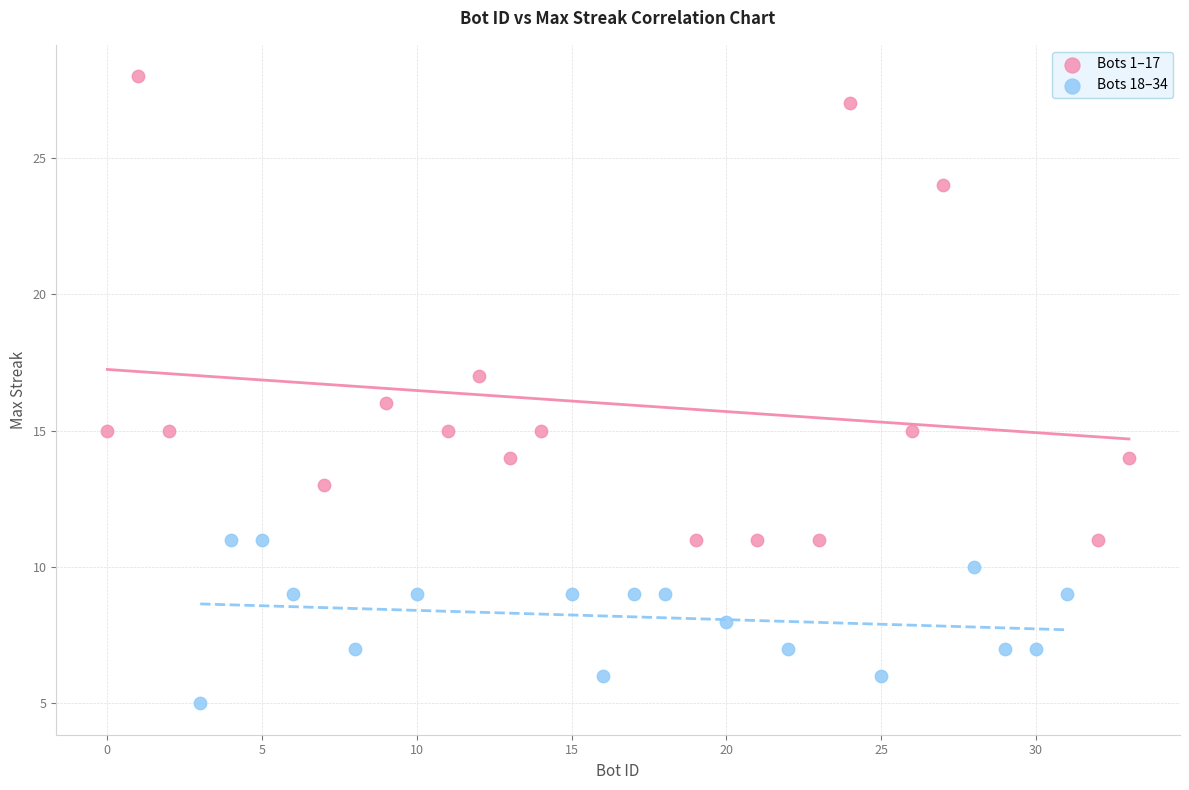

Which series contains the highest Y value?

Bots 1–17